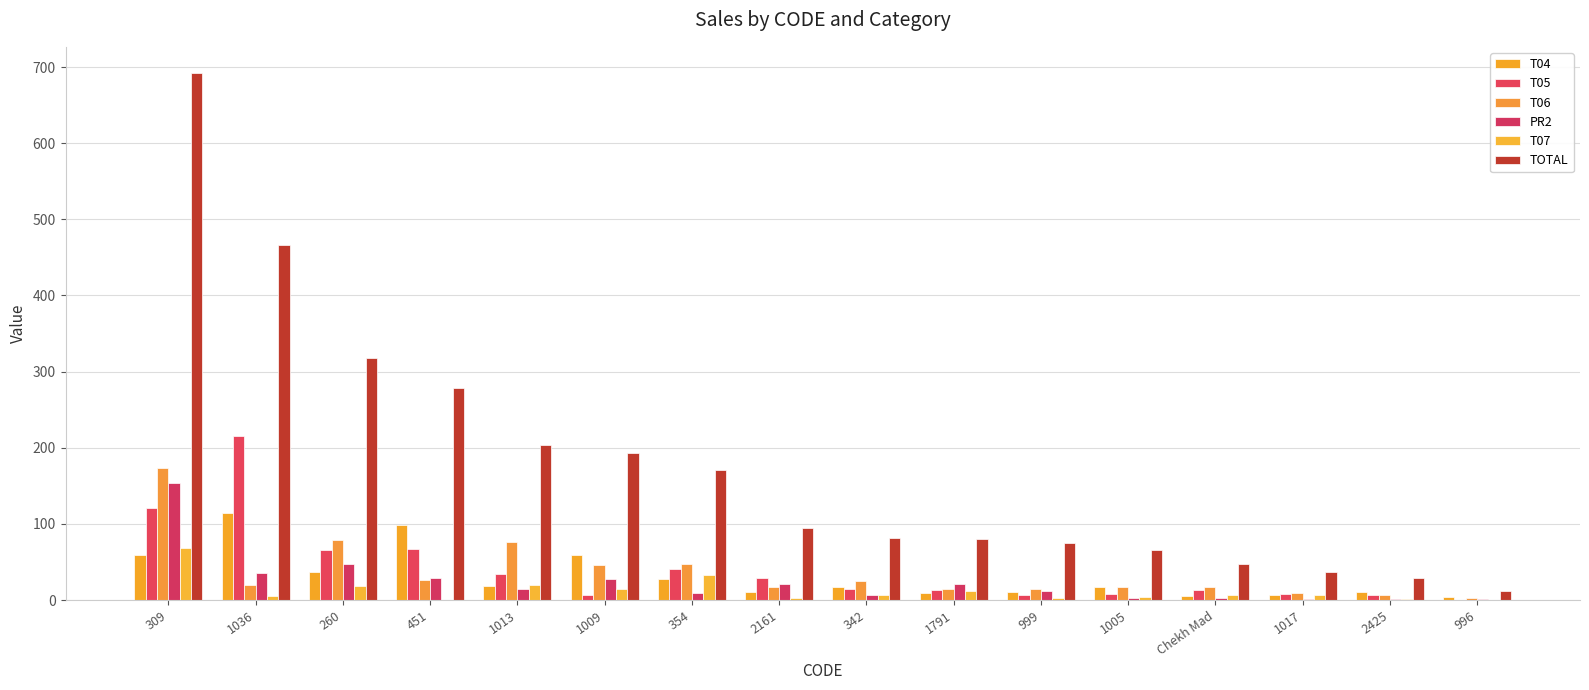

How many groups of bars are there?

16